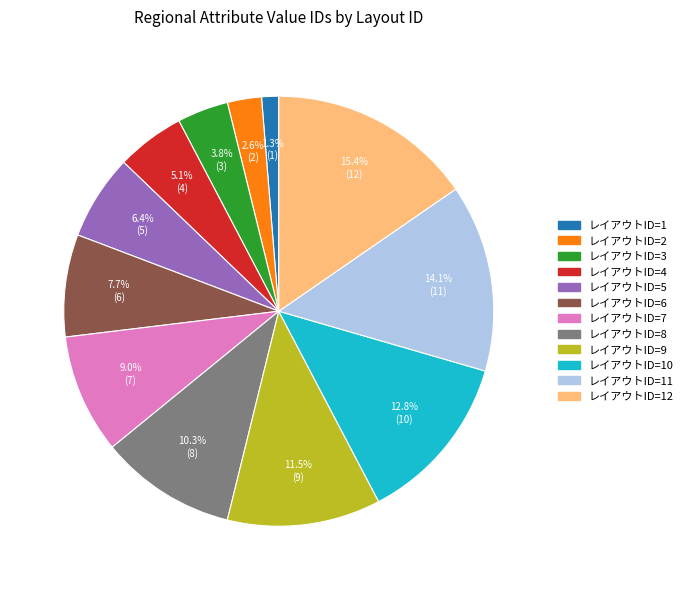

Does any single category account for the majority?

No